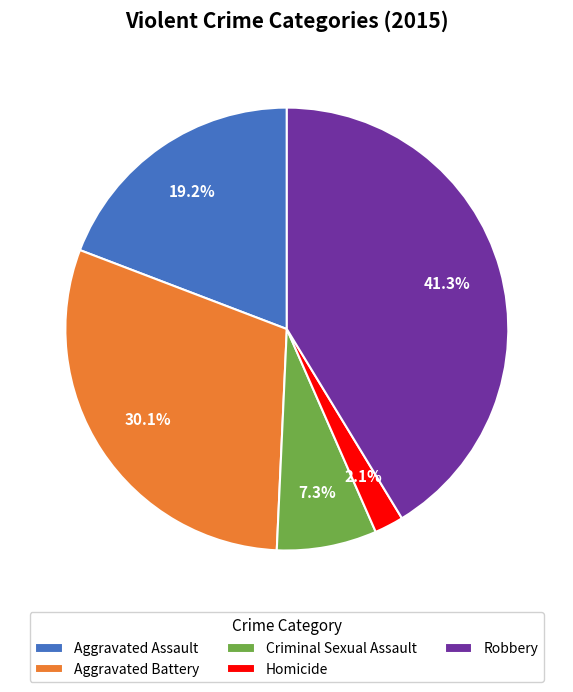

Which slice is the largest?

Robbery